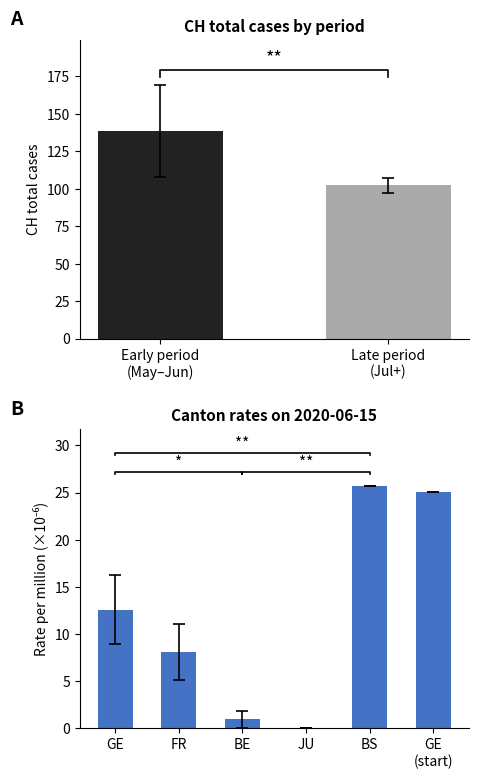

Does the chart contain stacked bars?

No